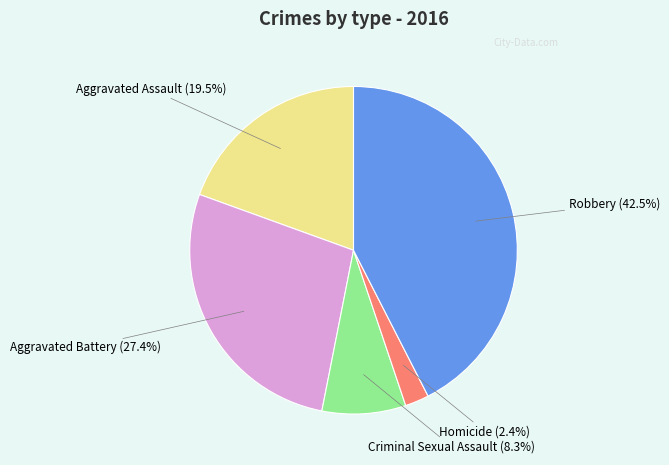

Is there any slice that represents more than half of the pie?

No